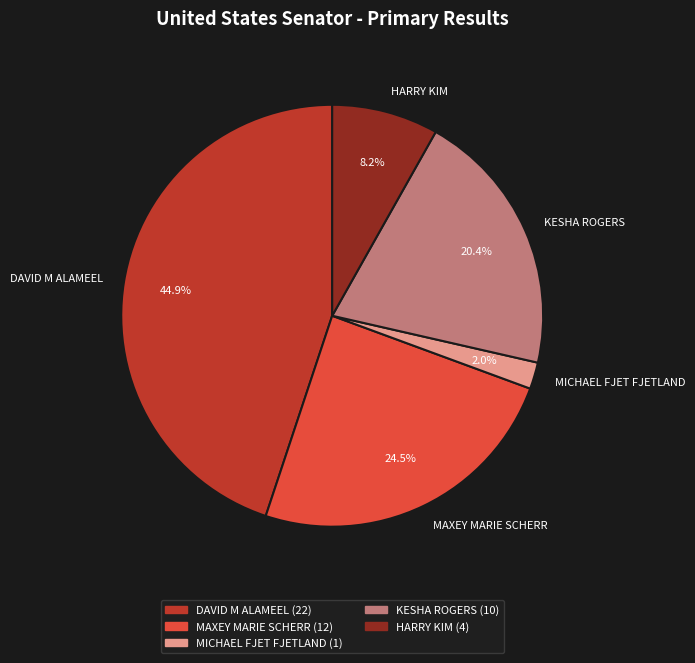

Do KESHA ROGERS and MICHAEL FJET FJETLAND together represent more than half of the pie?

No